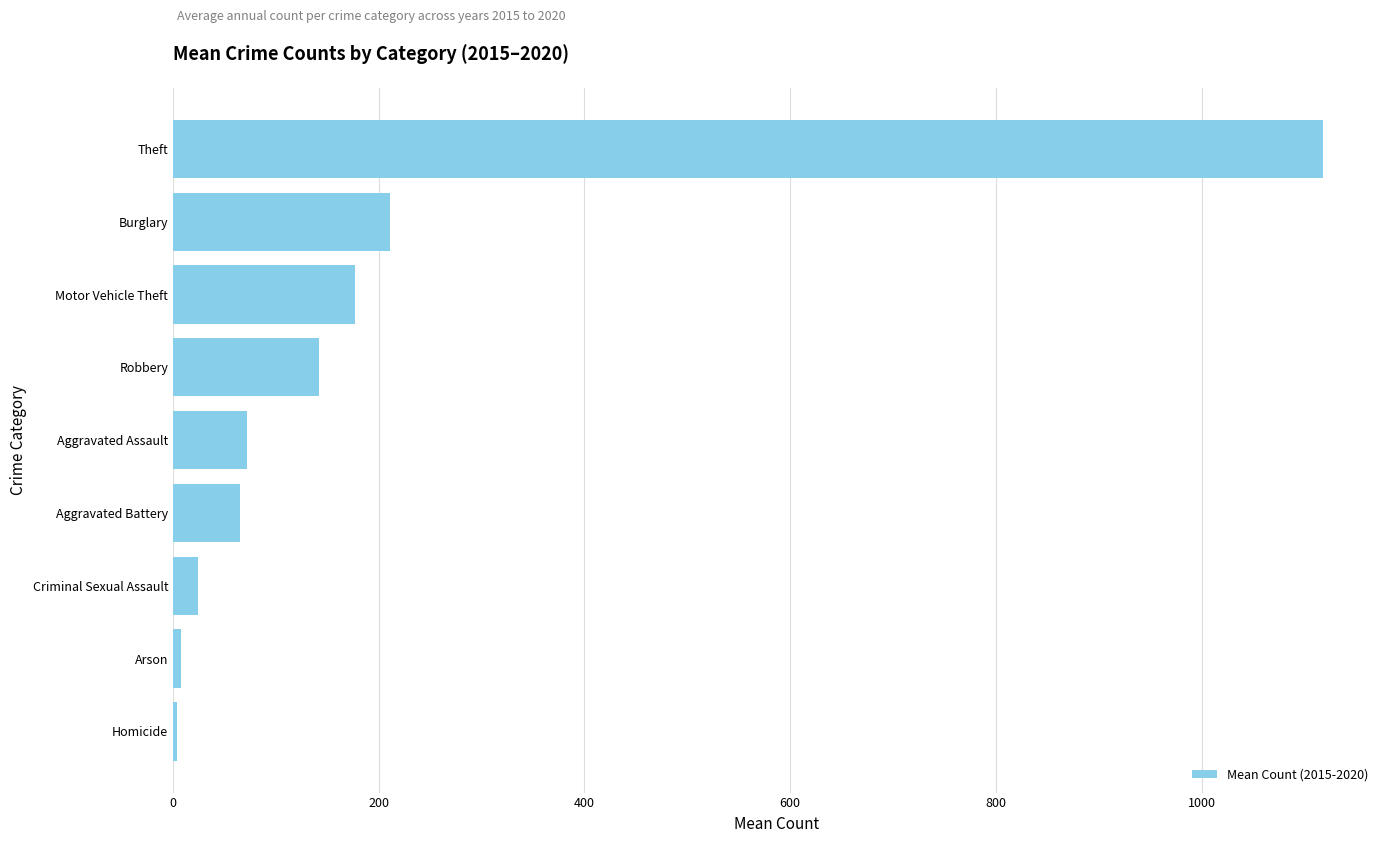

What is the sum of the values at Robbery and Criminal Sexual Assault?

166.5